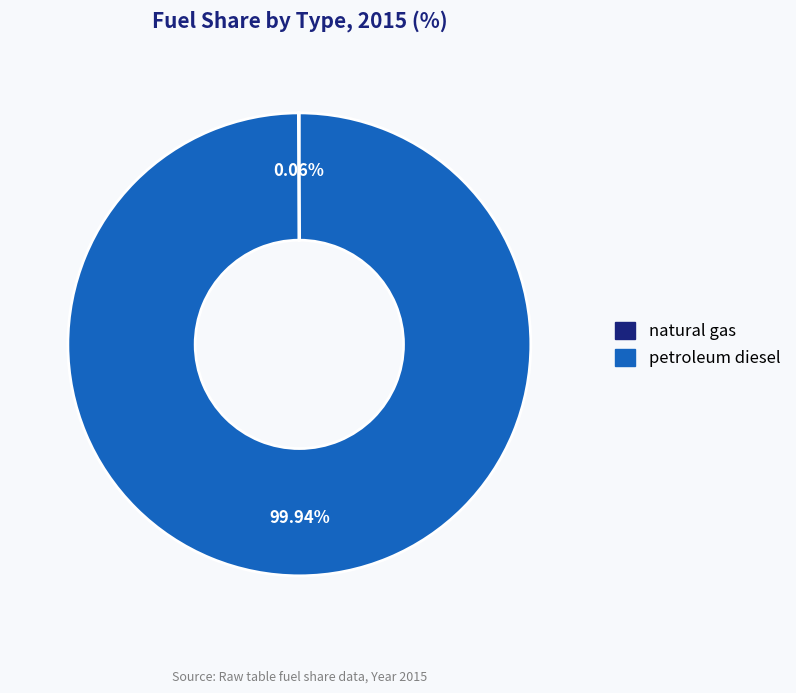

Is there a majority slice in this chart?

Yes